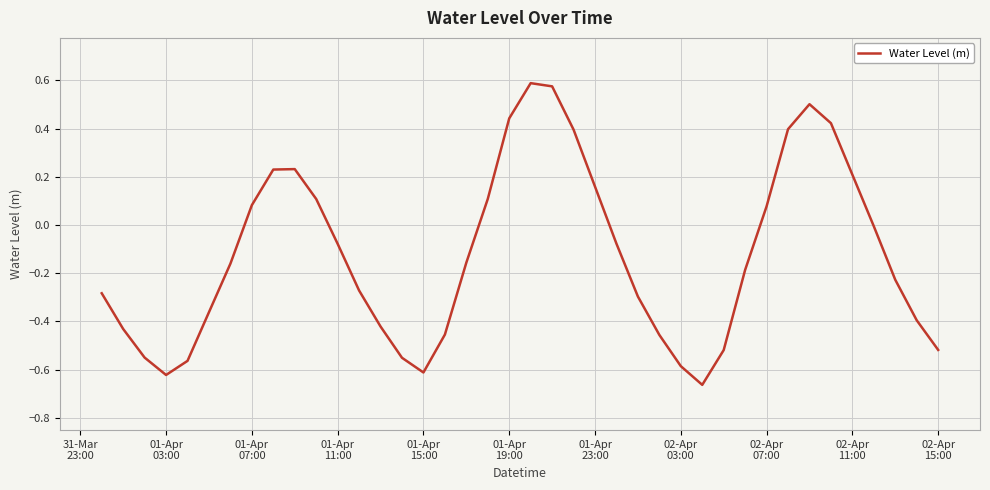

True or false: there are more than 0 points higher than both neighbors.

True